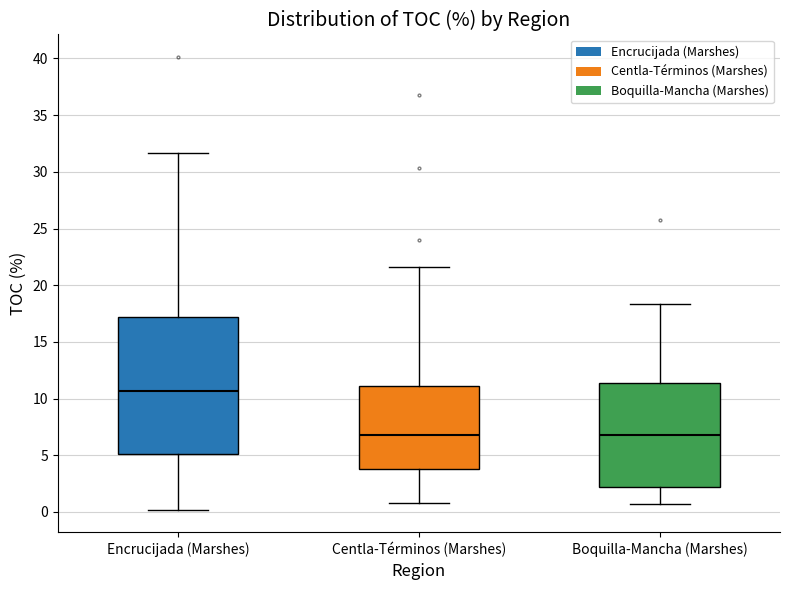

Reading left to right, read every box against the y-axis: the position of its median line, the range the box covers, and the ends of its whiskers. The values are not printed on the chart, so give them approximately, as read against the axis.

Encrucijada (Marshes): median 10.5, box 5.0 to 17.0, whiskers 0.0 to 31.5
Centla-Términos (Marshes): median 7.0, box 4.0 to 11.0, whiskers 1.0 to 21.5
Boquilla-Mancha (Marshes): median 7.0, box 2.0 to 11.5, whiskers 0.5 to 18.5